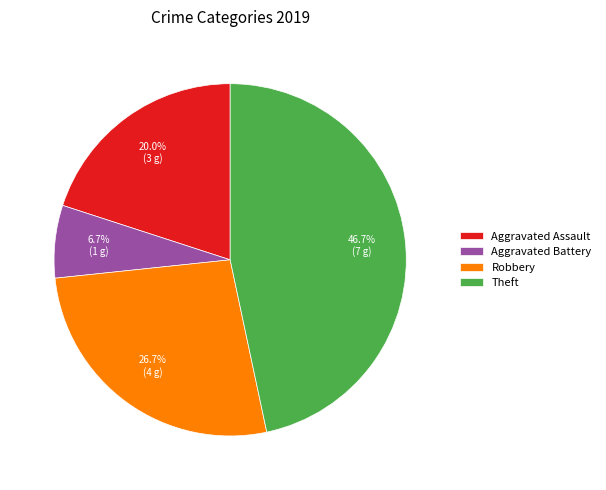

Is the sum of Robbery and Theft greater than half?

Yes